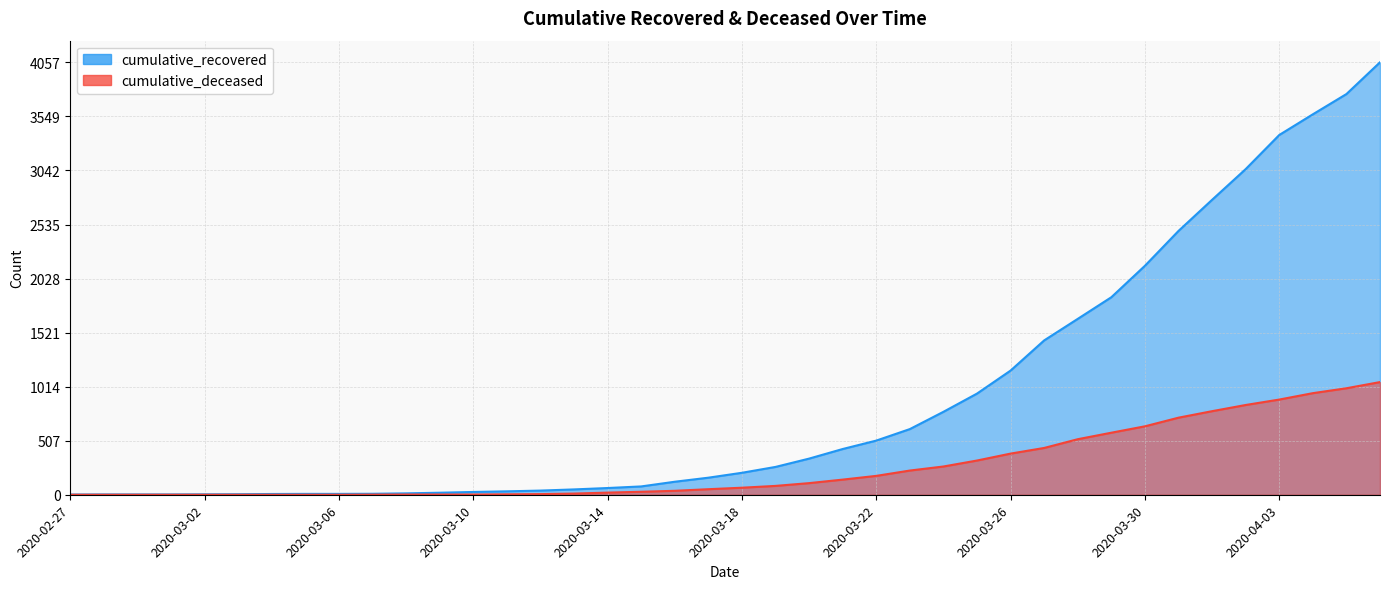

At how many categories does at least one series exceed 2577?

6